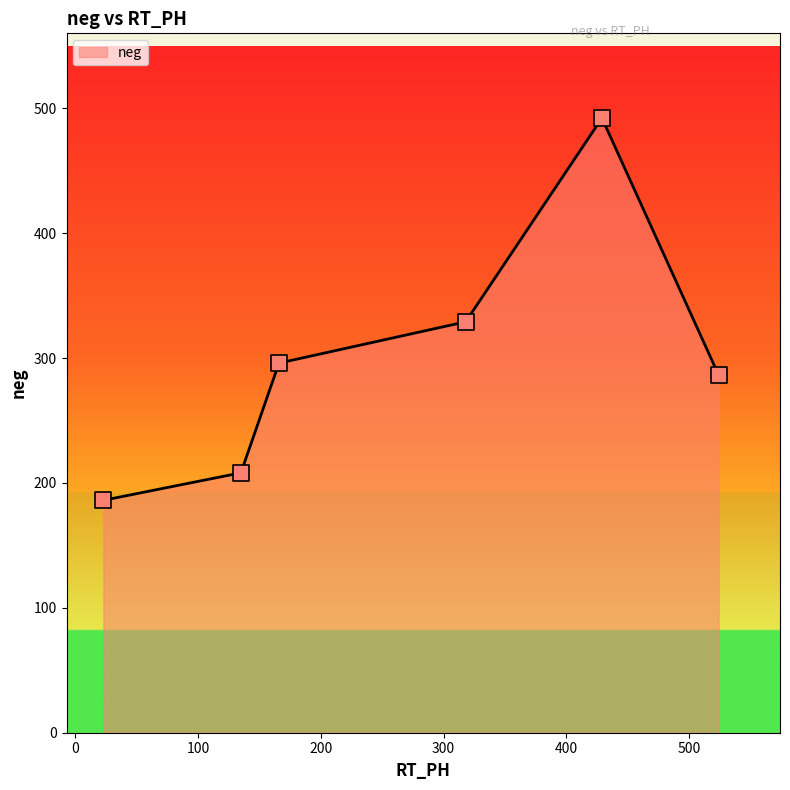

What is the sum of all values?

1797.7